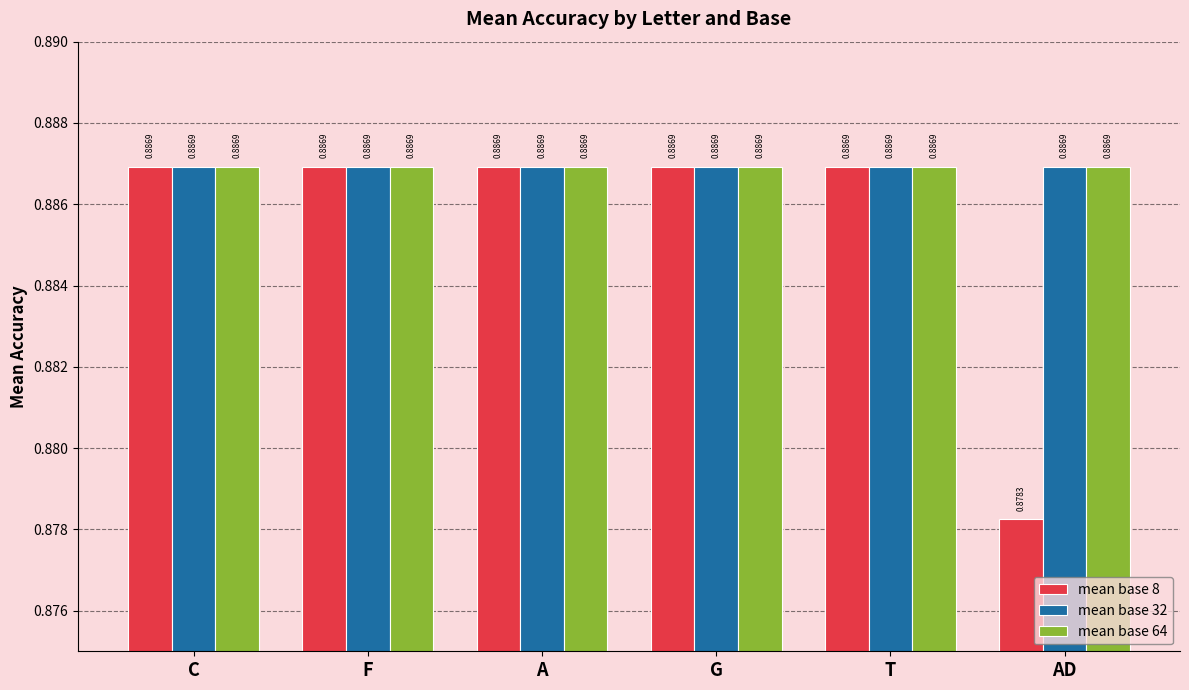

Which series has the largest range (max minus min)?

mean base 8